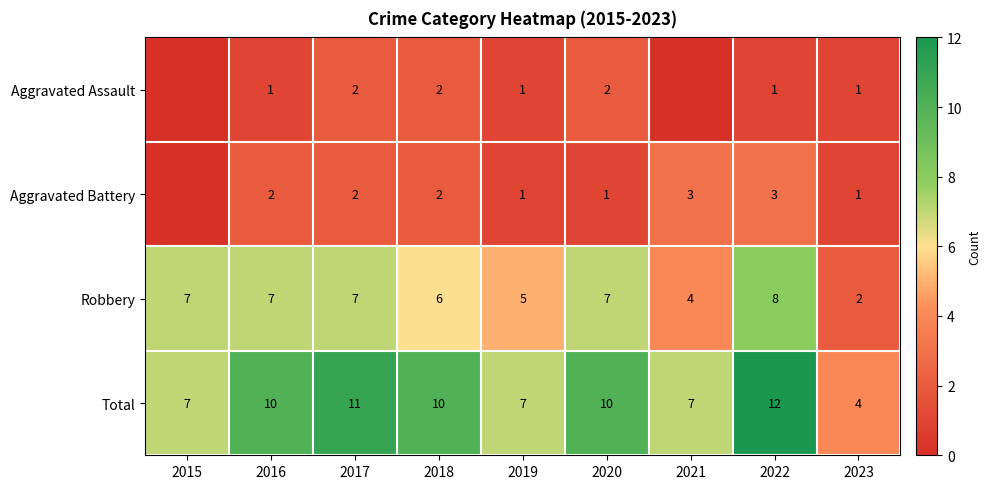

The Robbery series shows 7 at 2015. True or false?

True